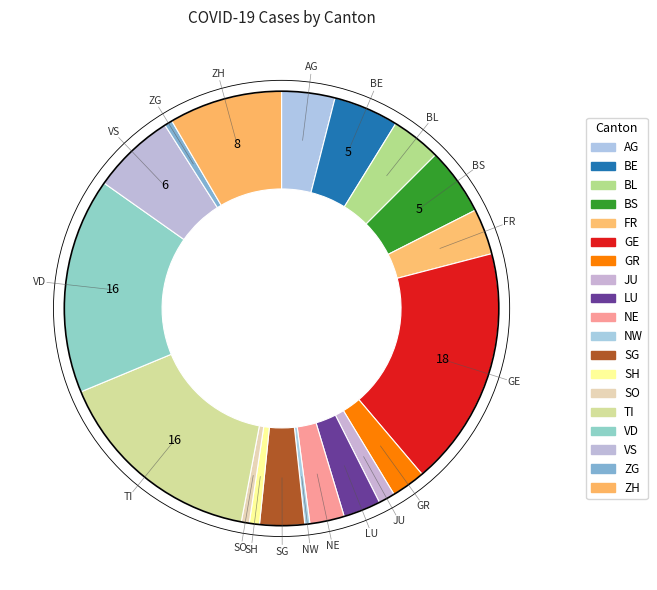

Between LU and BL, which is larger?

BL